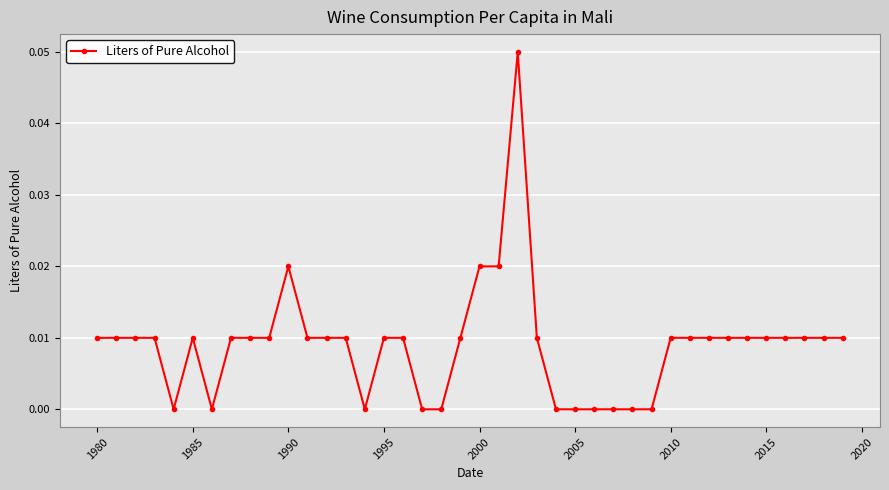

What is the sum of all values?

0.4